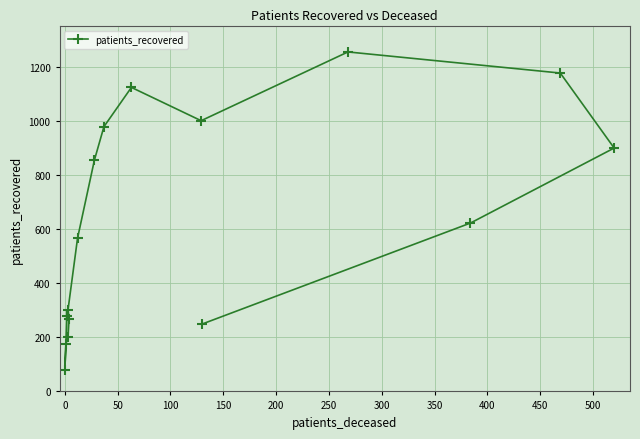

How many interior local valleys (lower than both neighbors) does the data have?

2